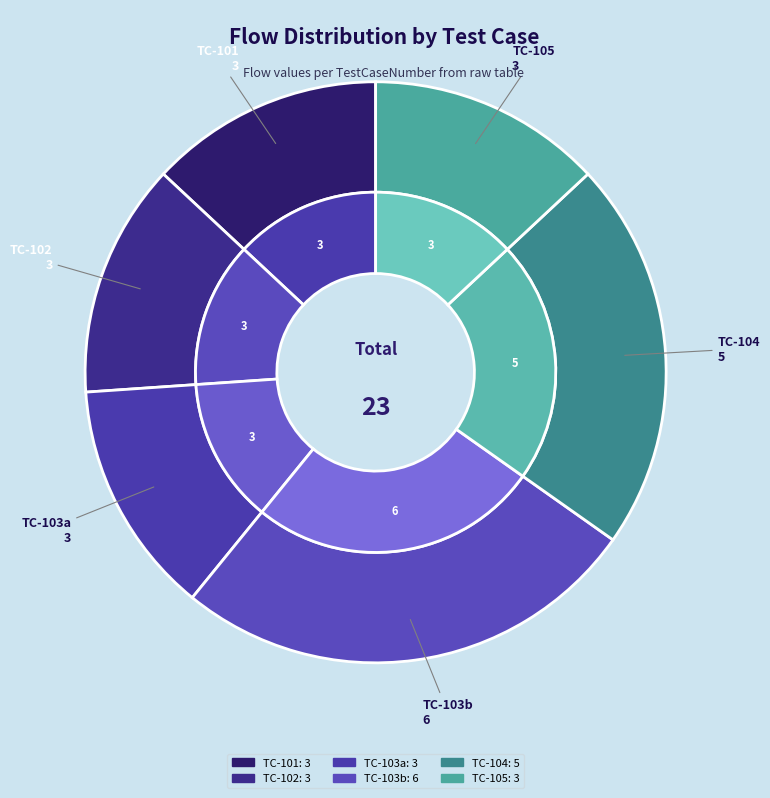

What percentage is the 105 slice, to the nearest percent?

13%